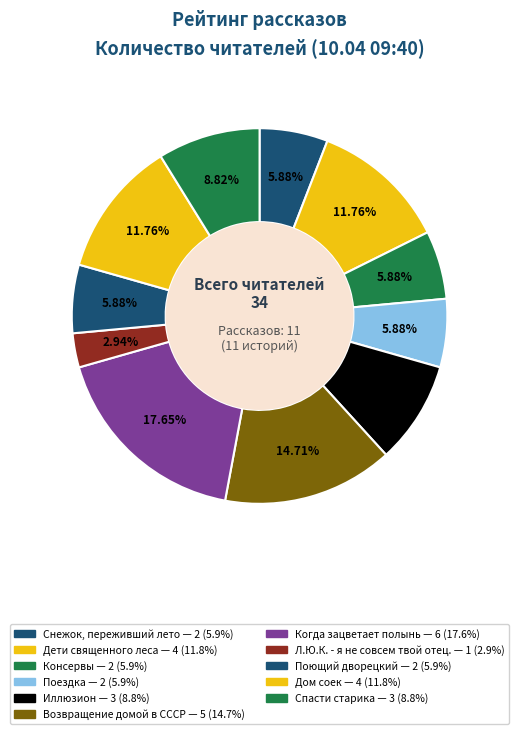

Which has a higher value, Возвращение домой в СССР or Когда зацветает полынь?

Когда зацветает полынь